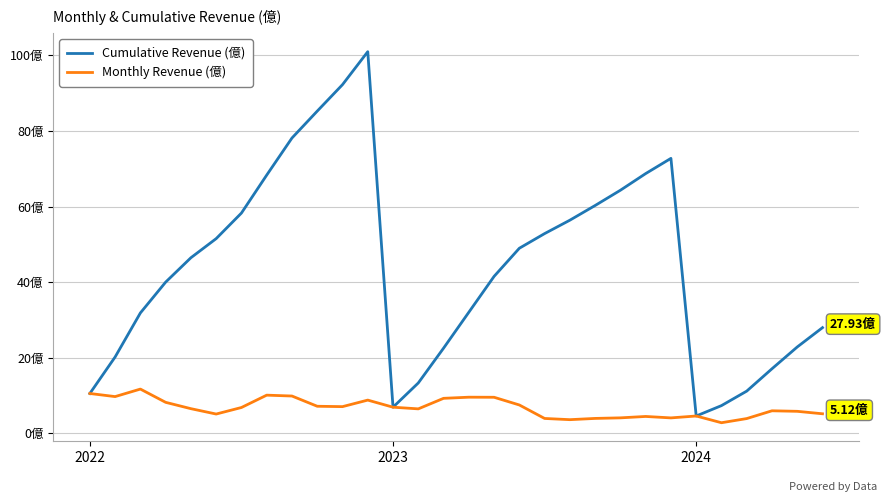

What are all the series names shown in the legend?

Cumulative Revenue (億), Monthly Revenue (億)